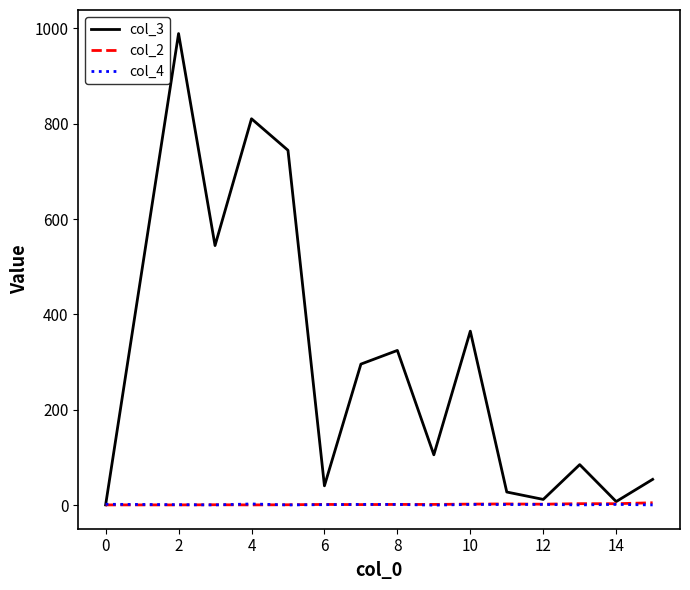

Which series has the largest range (max minus min)?

col_3